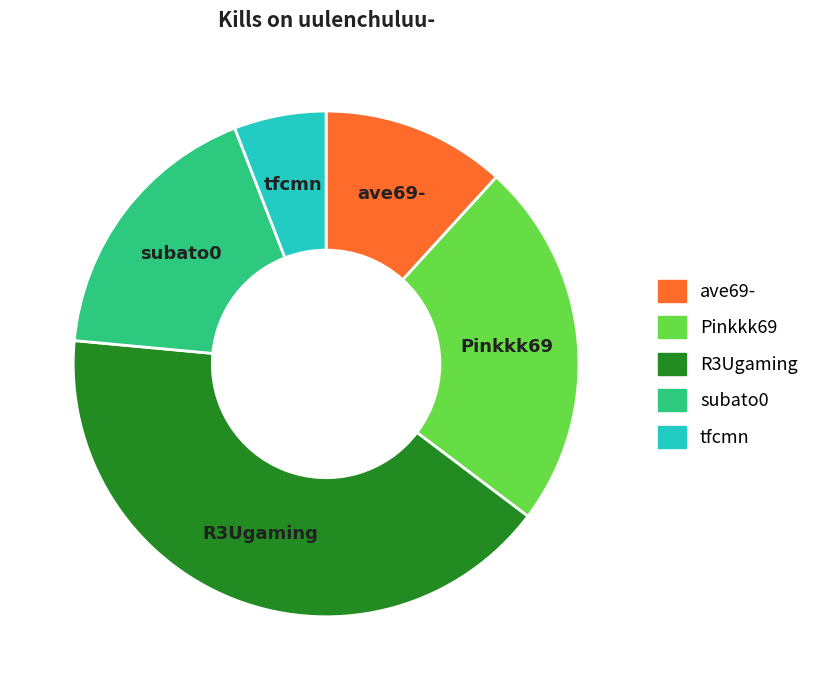

True or false: tfcmn accounts for 1% of the total.

False